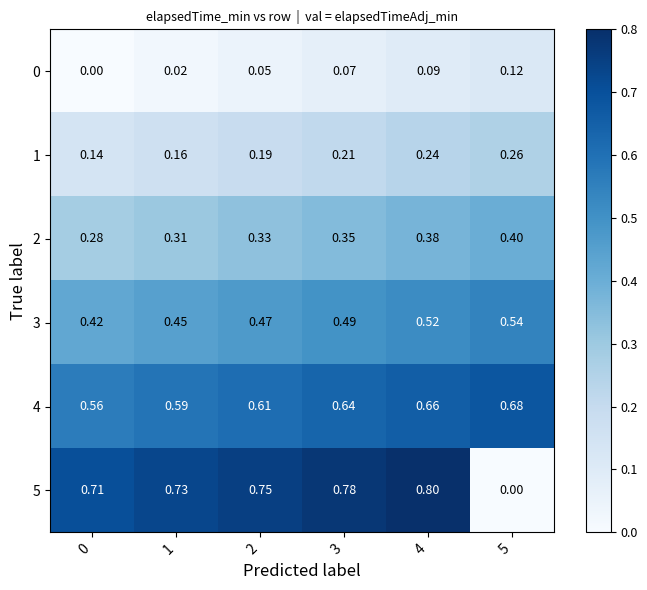

How many data points does each series have?

6